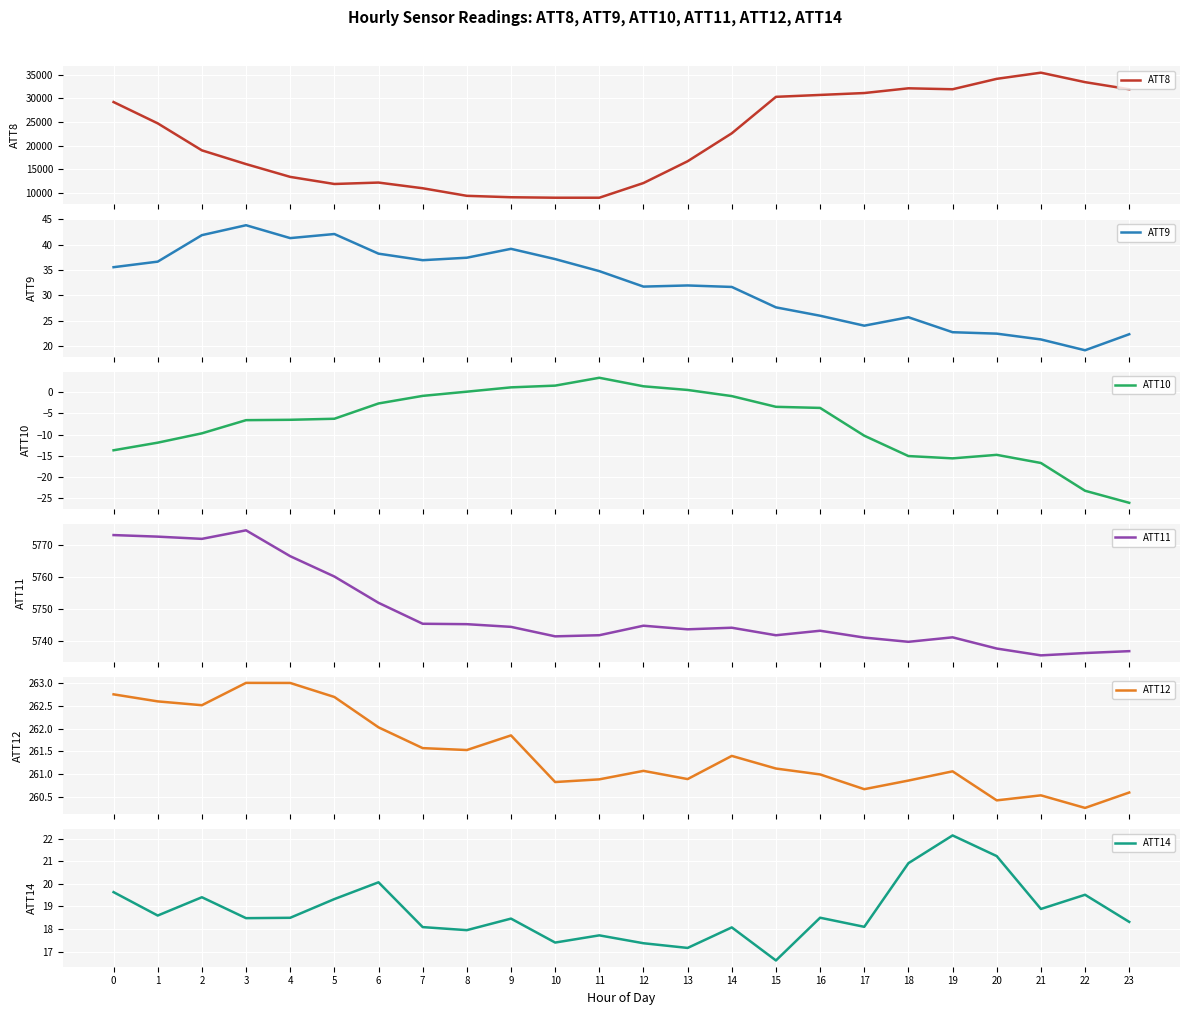

How many values in the ATT9 series are below 34?

12